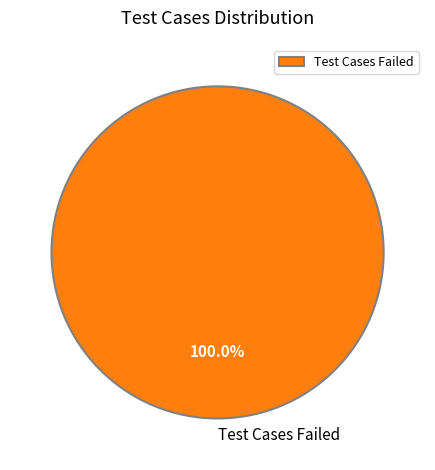

Which category accounts for the majority?

Test Cases Failed